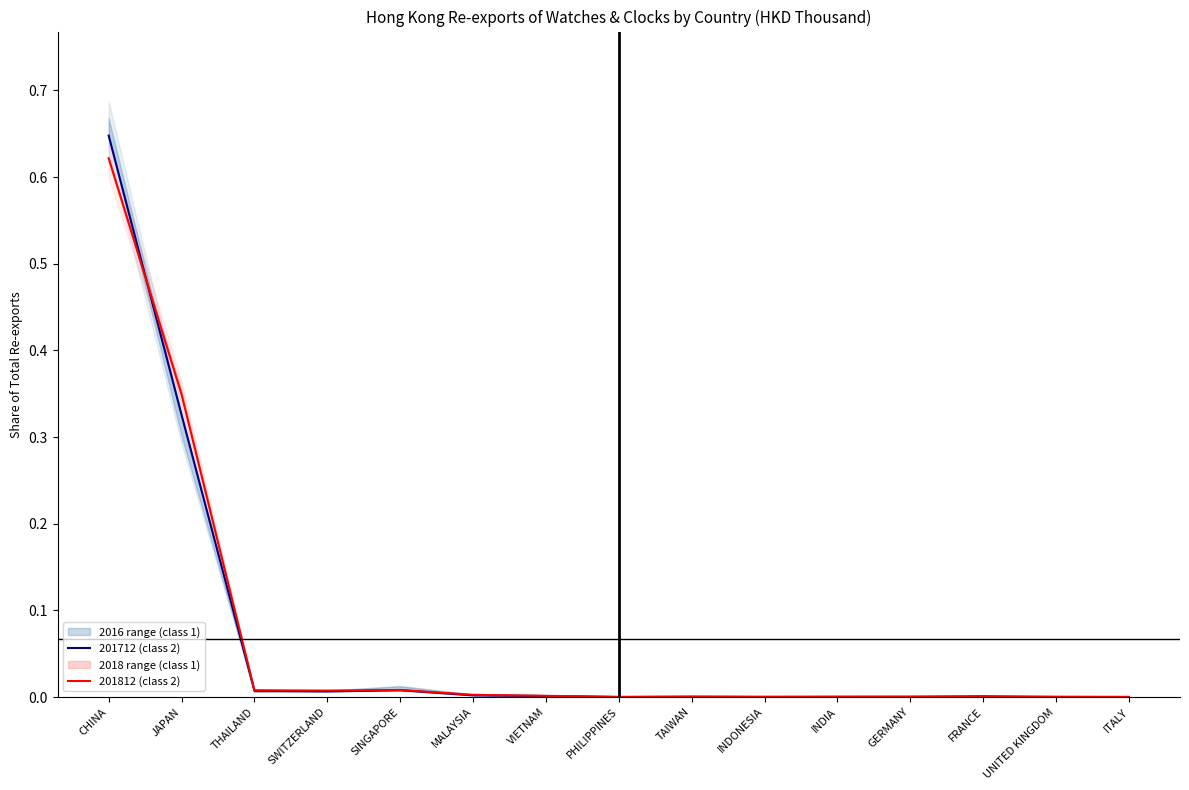

What is the label of the 2nd point from the right?

UNITED KINGDOM